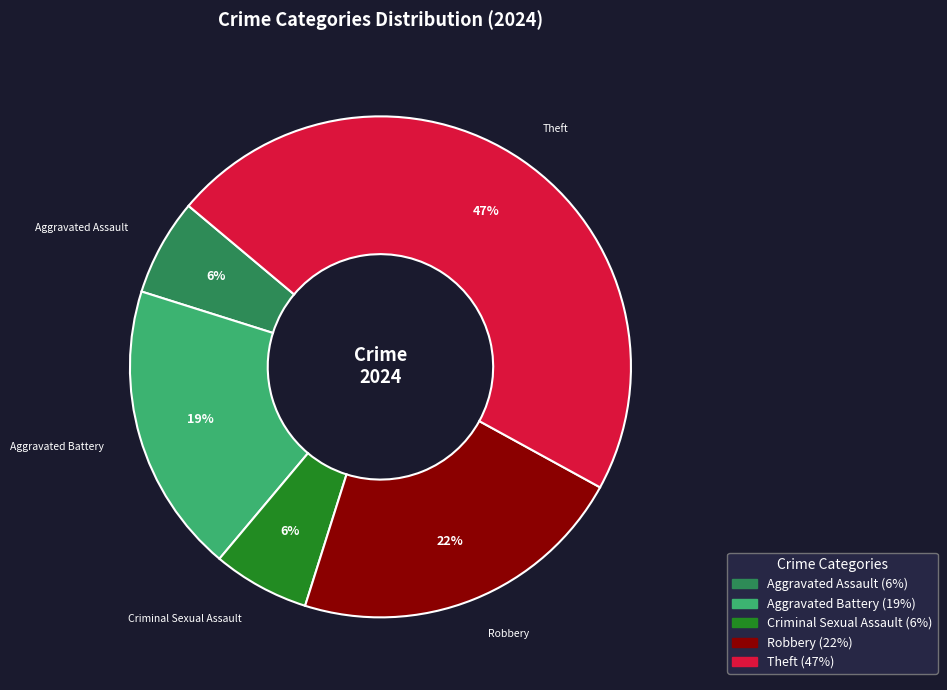

To the nearest percent, what is the average slice percentage?

20%